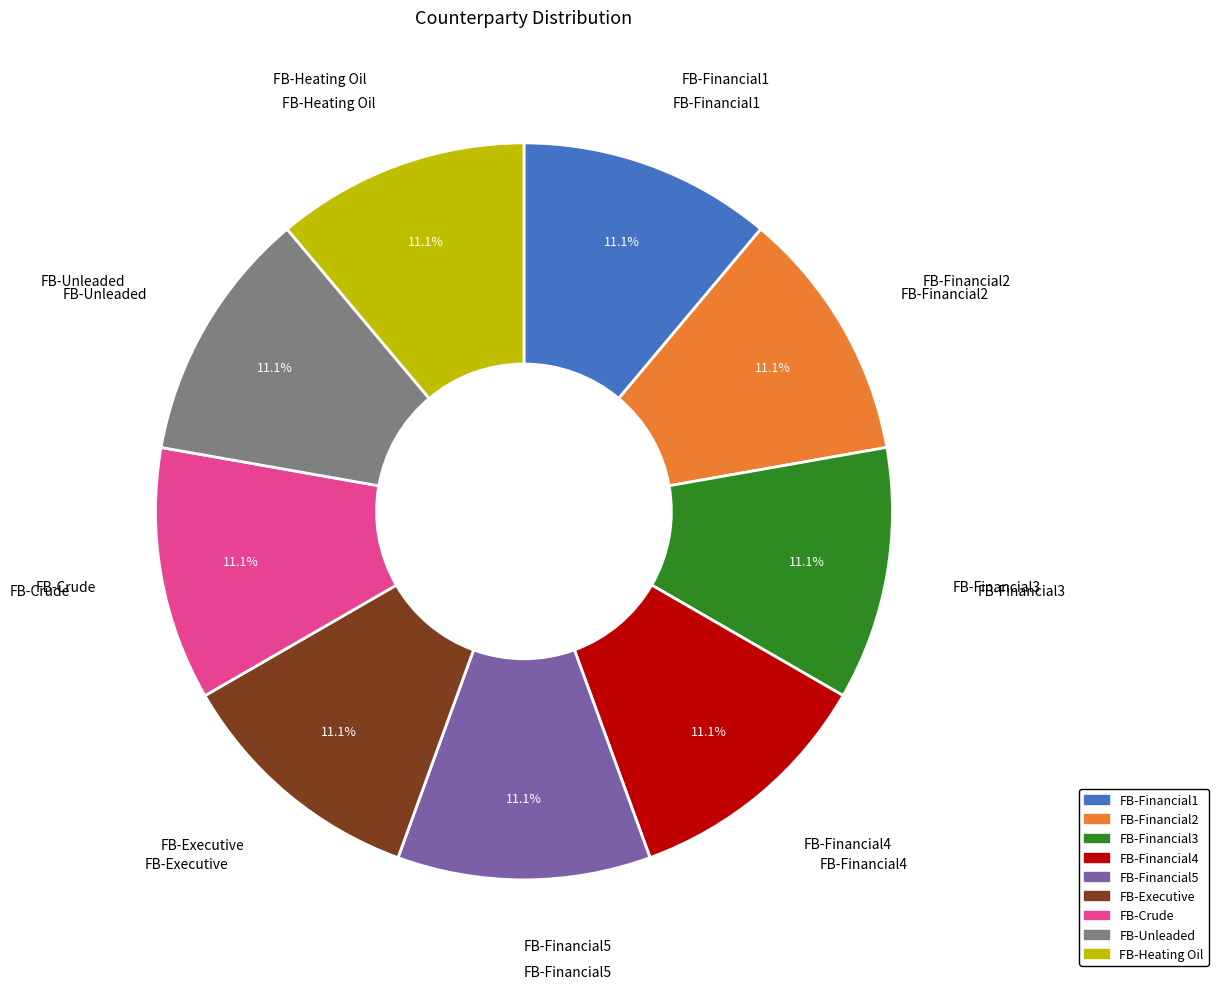

How many segments does this pie chart have?

9